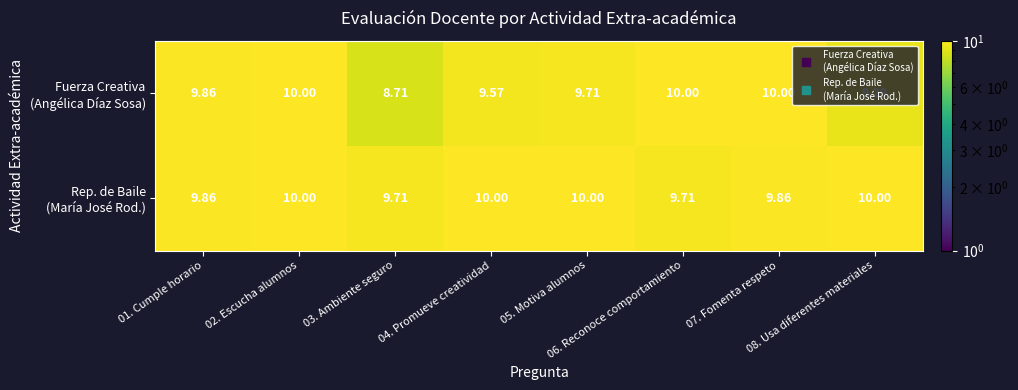

Count the number of data series in this chart.

2